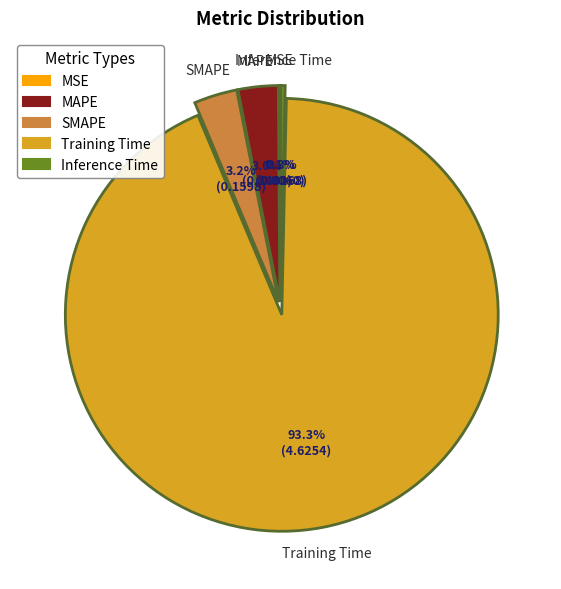

Which category has the biggest portion of the pie?

Training Time